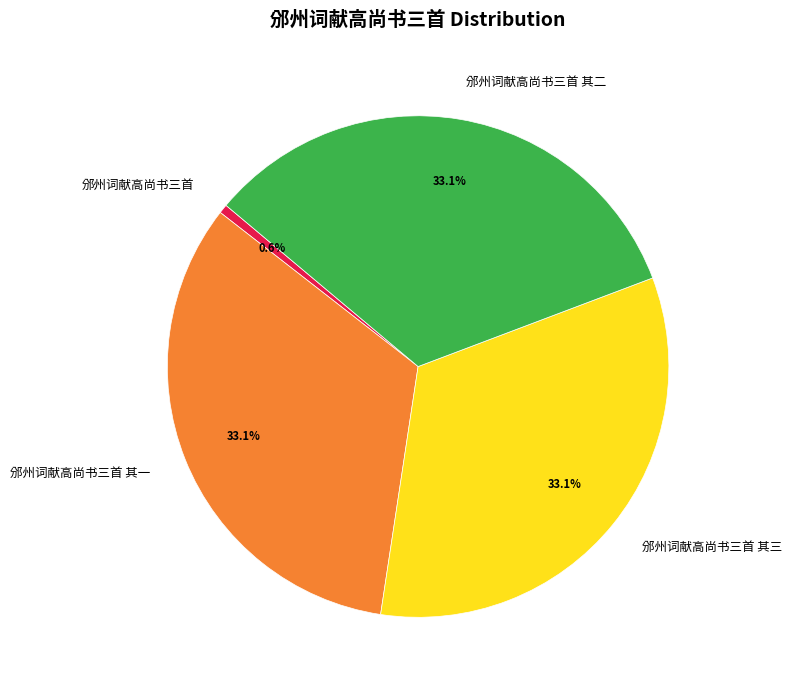

How many segments does this pie chart have?

4